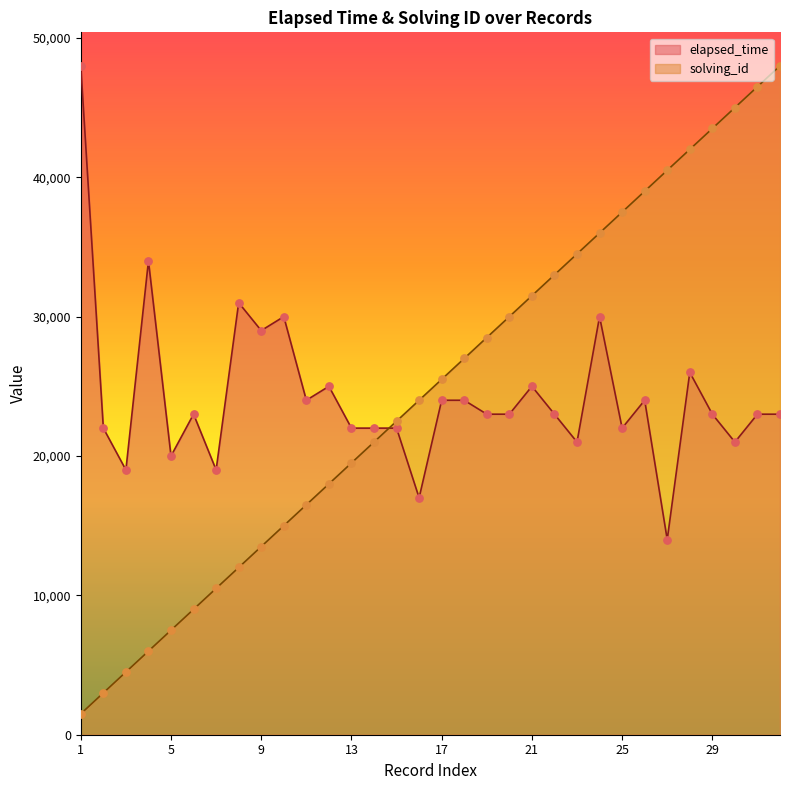

Is the value of elapsed_time at 1 greater than the value of solving_id at 18?

Yes